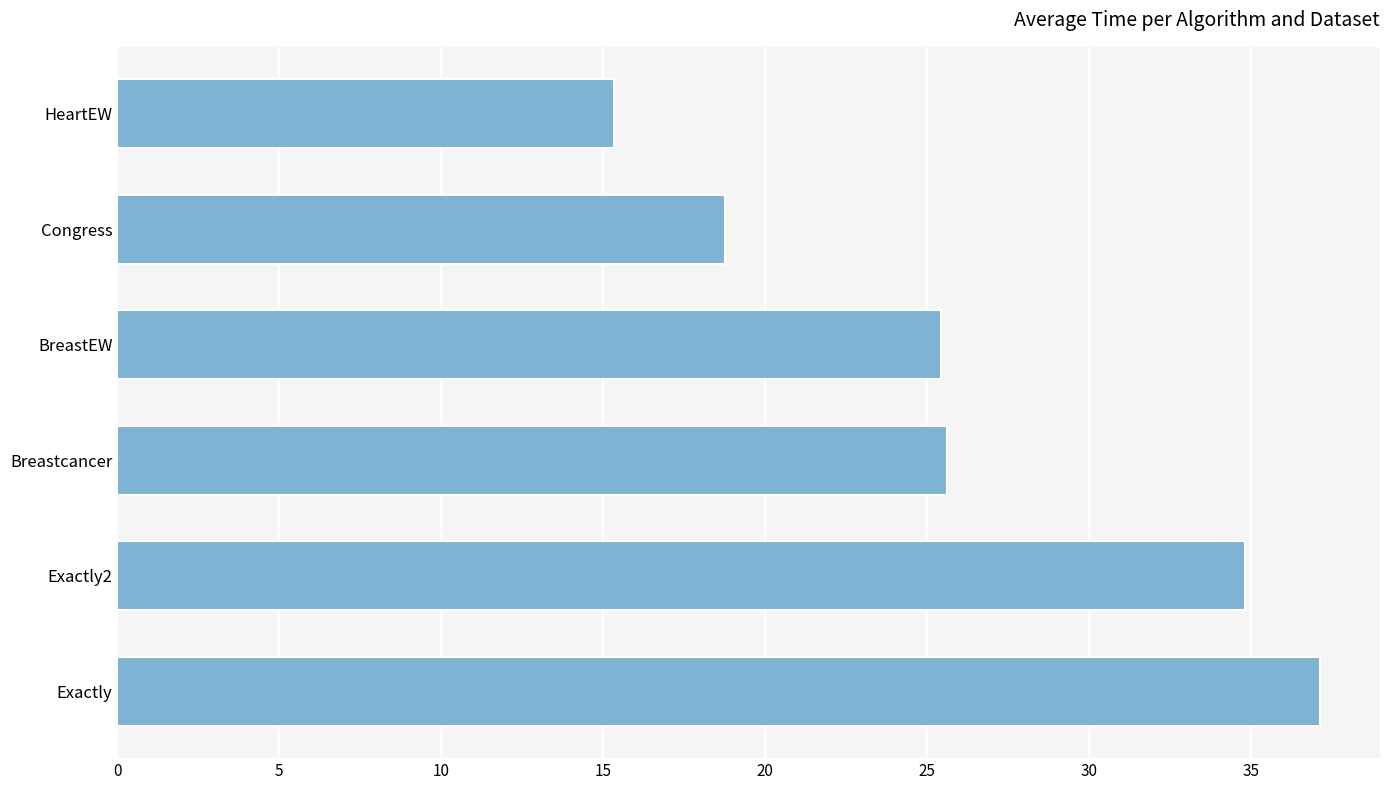

The value at Breastcancer is 25.6. True or false?

True